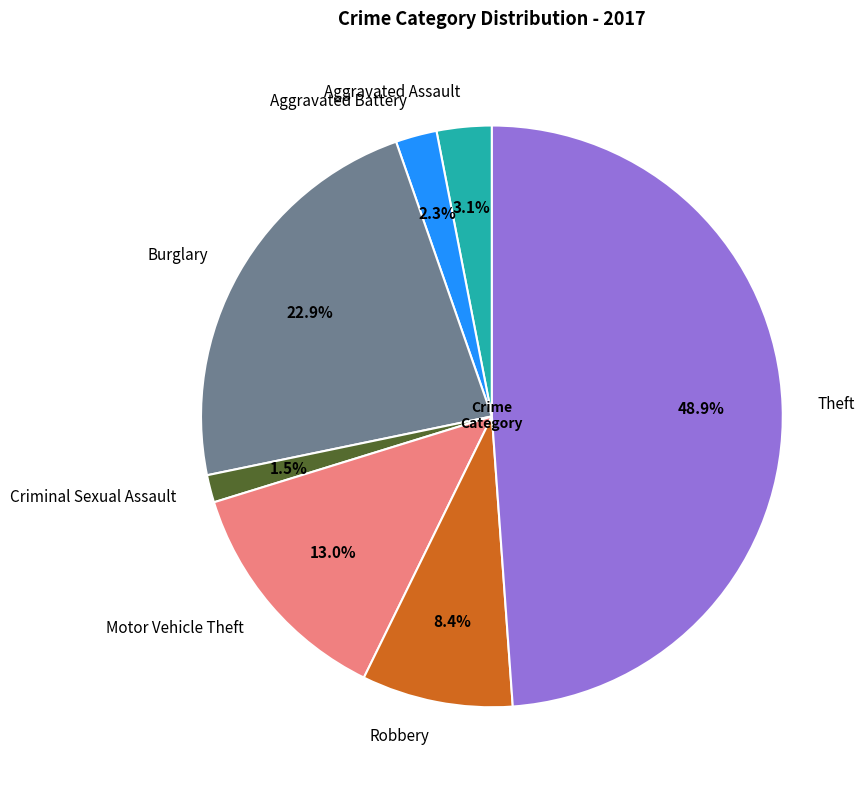

The Aggravated Assault slice represents 14% of the pie. True or false?

False